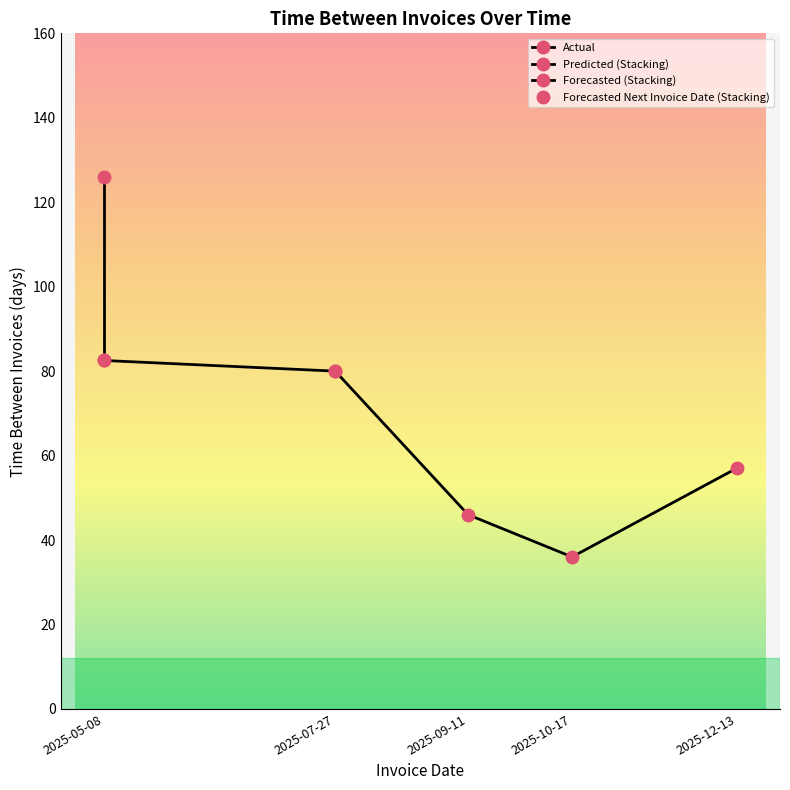

What is the label of the 2nd point from the right?

2025-10-17